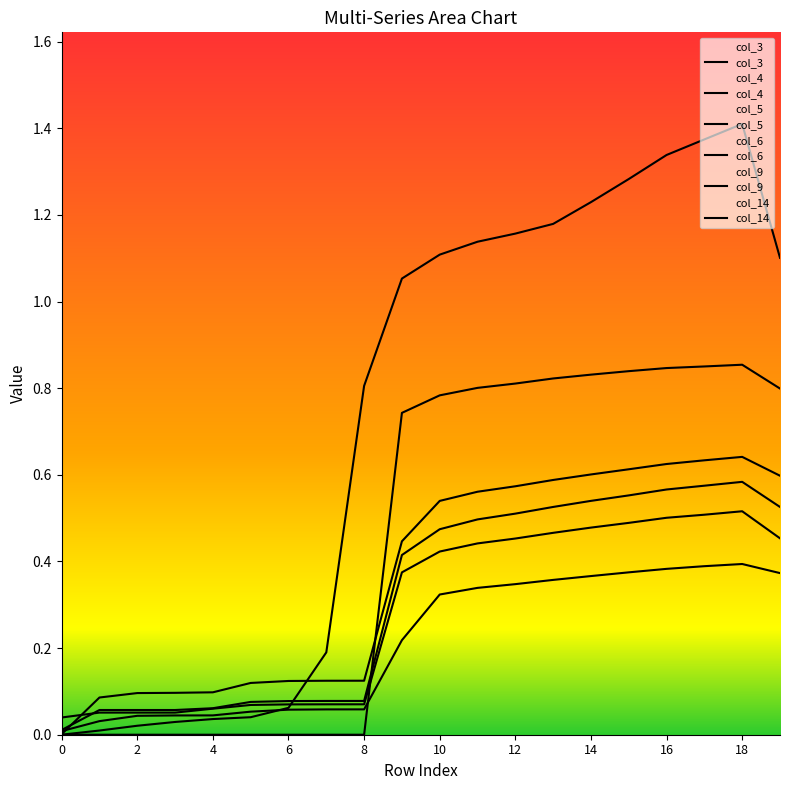

List the series in order of their peak value, highest first.

col_14, col_9, col_4, col_3, col_6, col_5